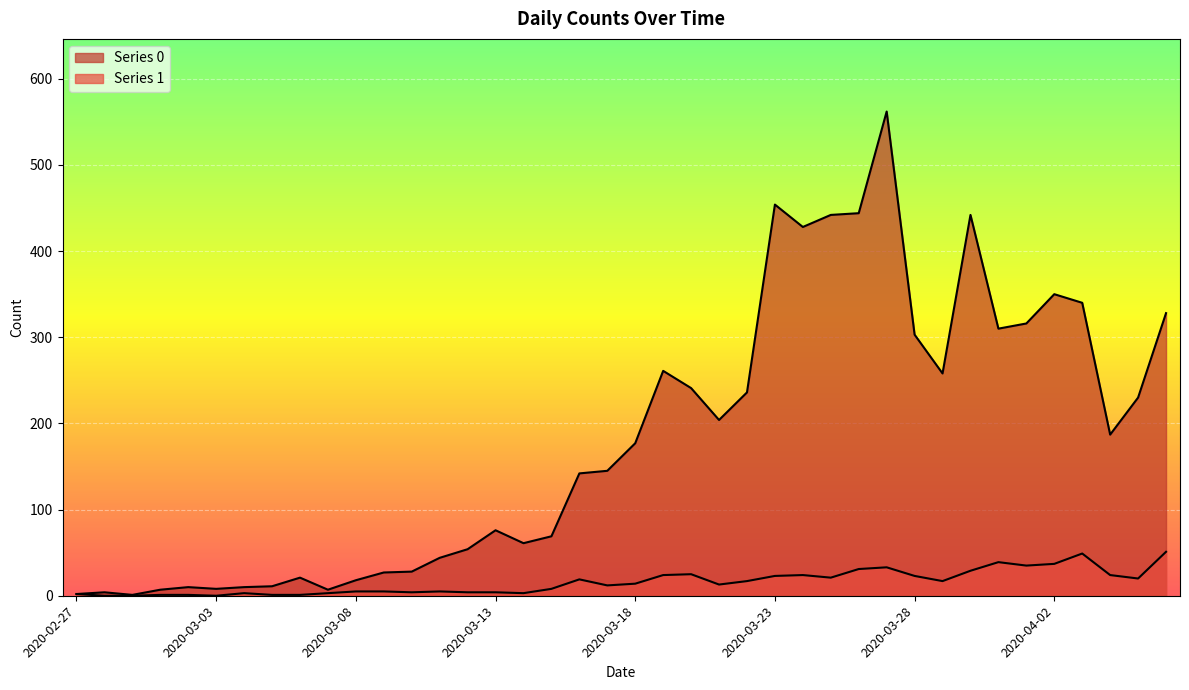

Reading left to right, list all the values displayed in this chart.

Series 0: 2	4	1	7	10	8	10	11	21	7	18	27	28	44	54	76	61	69	142	145	177	261	241	204	236	454	428	442	444	562	303	258	442	310	316	350	340	187	230	328
Series 1: 2	0	0	1	1	0	3	1	1	3	5	5	4	5	4	4	3	8	19	12	14	24	25	13	17	23	24	21	31	33	23	17	29	39	35	37	49	24	20	51